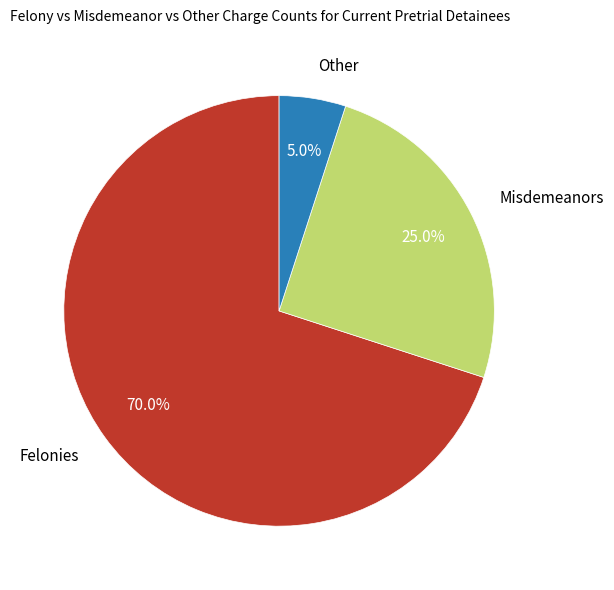

Rank the categories by value from lowest to highest.

Other, Misdemeanors, Felonies